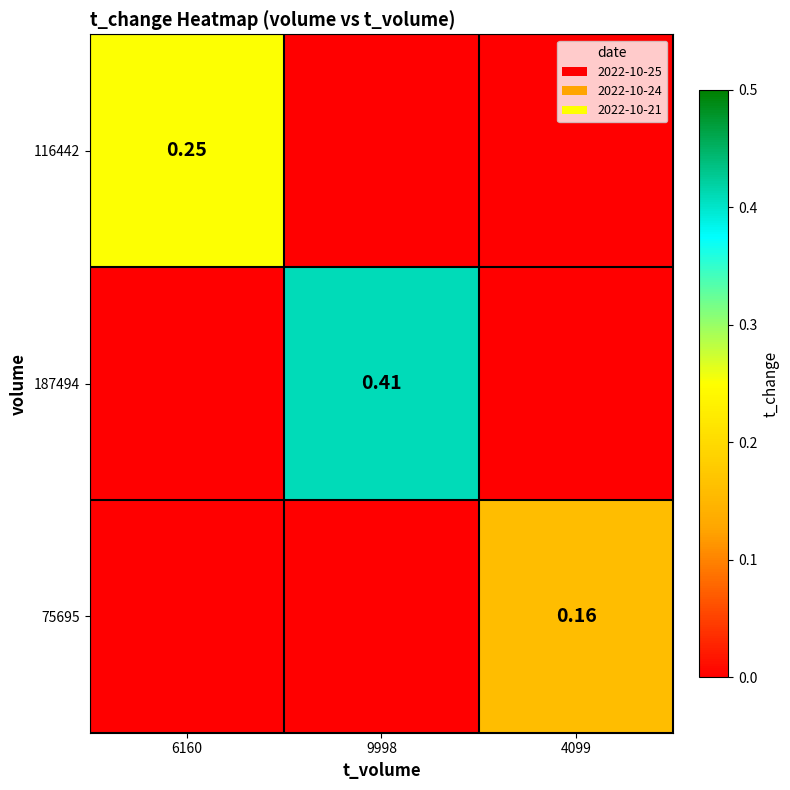

Rank the series by their maximum value, from highest to lowest.

187494, 116442, 75695